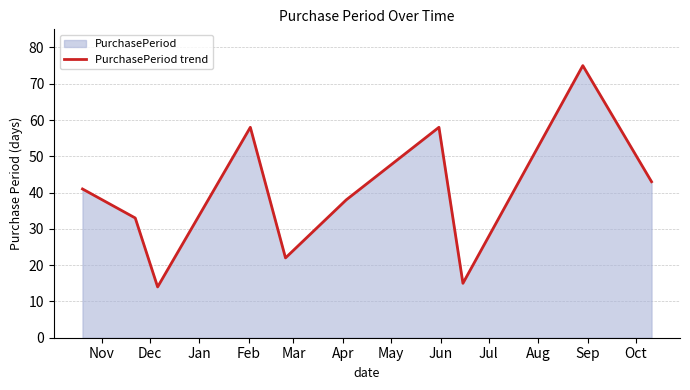

How many values are below 41?

5